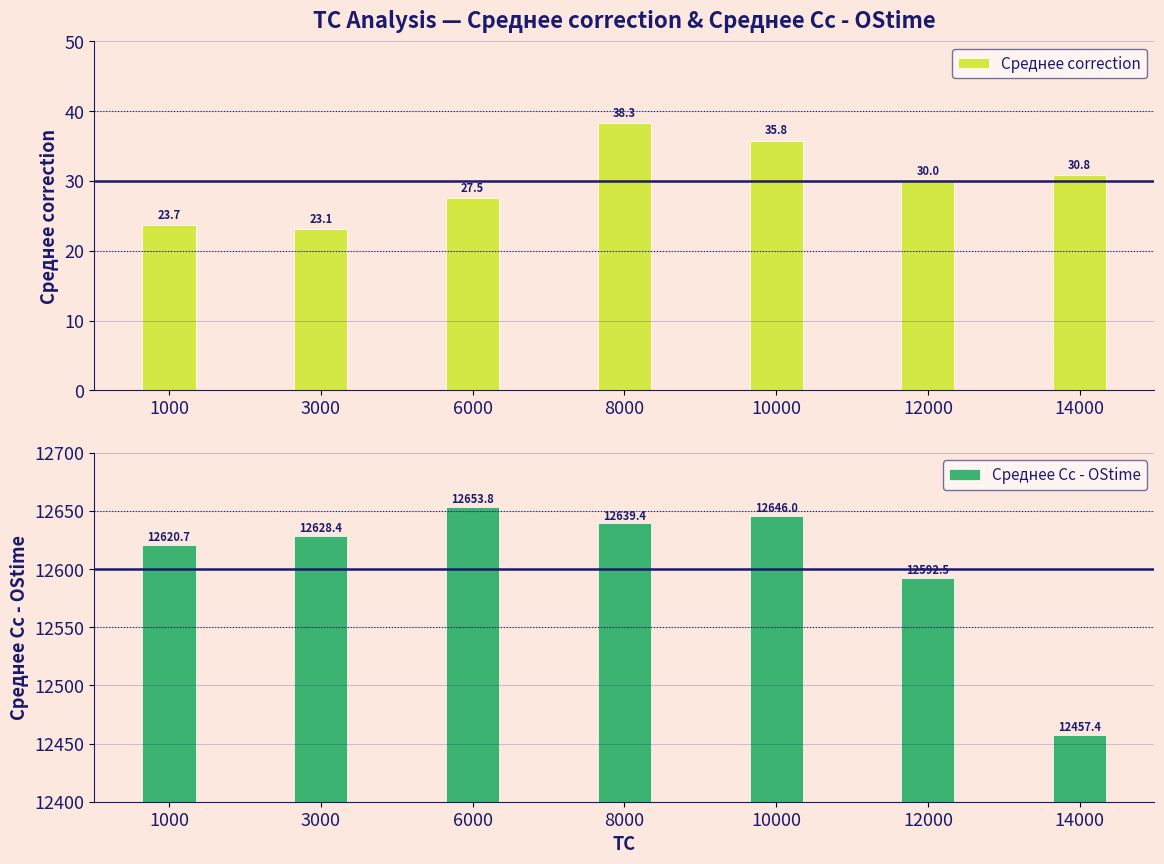

Rank the series by their maximum value, from lowest to highest.

Среднее correction, Среднее Cc - OStime